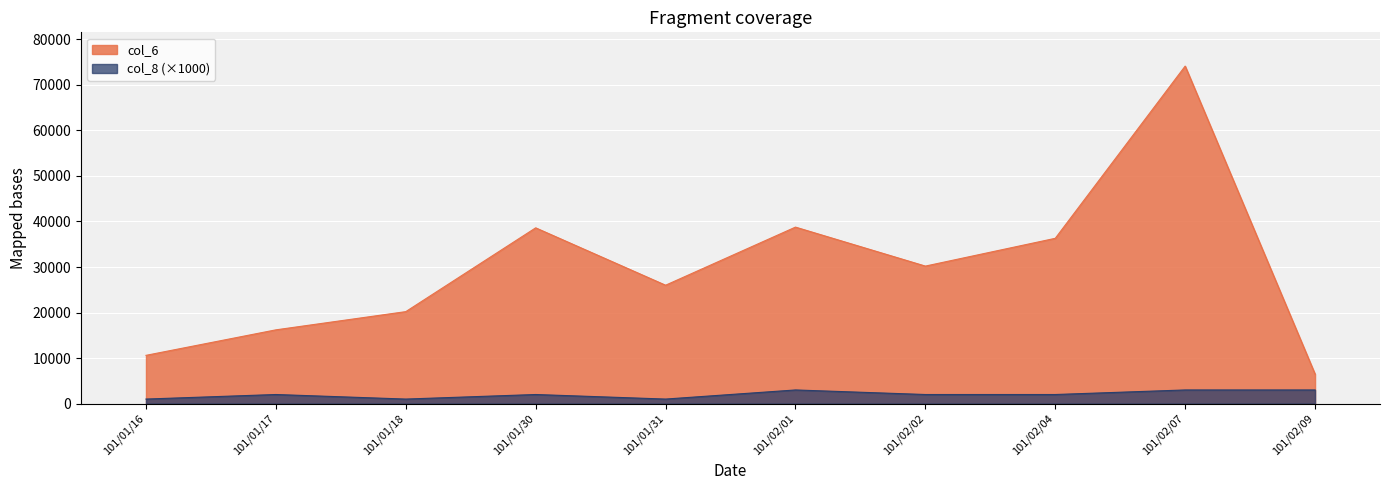

How many interior local valleys does the col_6 series have?

2